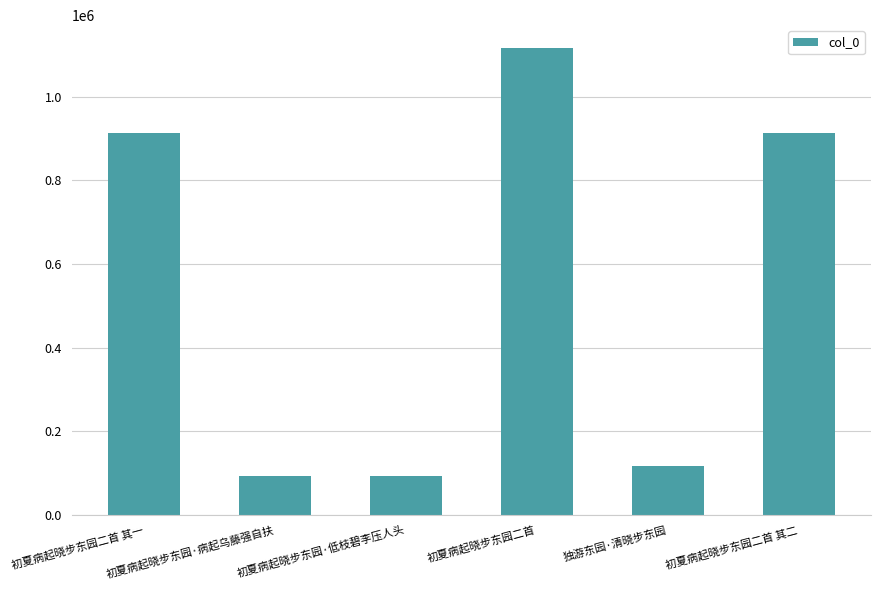

What is the label of the 2nd bar from the left?

初夏病起晓步东园·病起乌藤强自扶